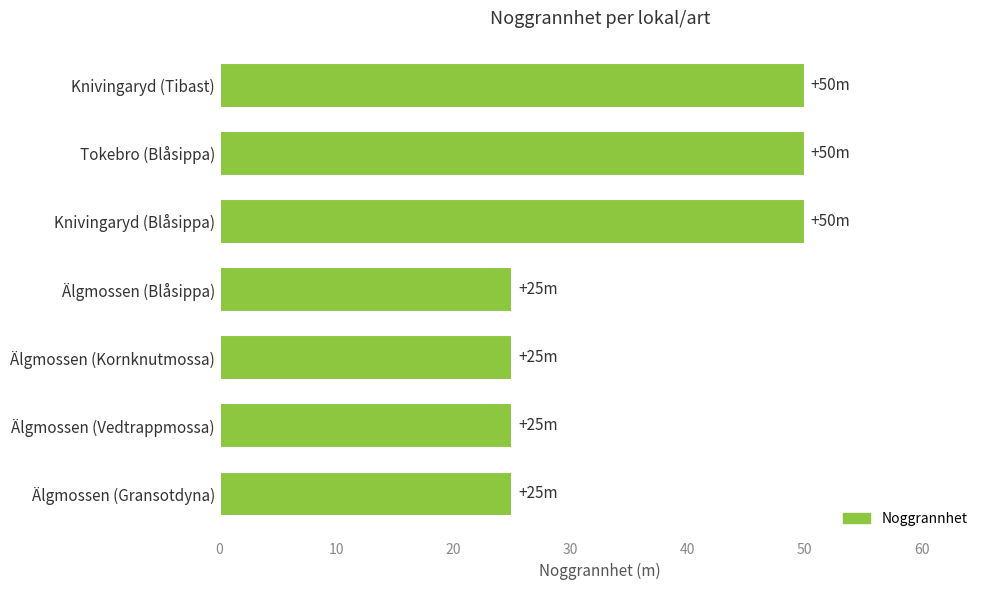

The value at Älgmossen (Gransotdyna) is 25. True or false?

True